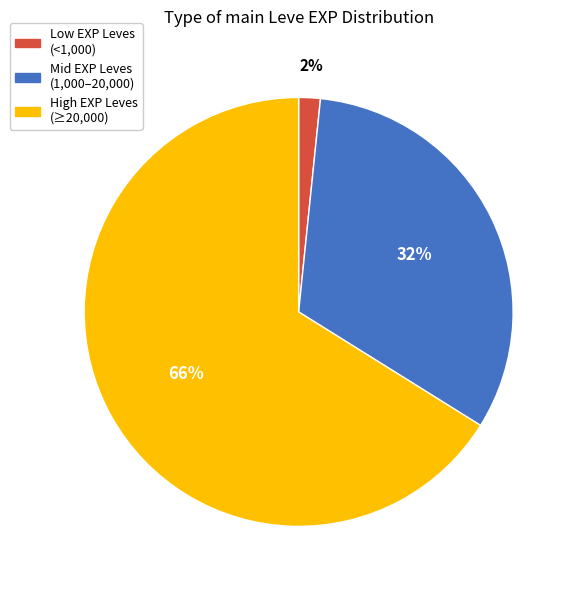

Does any single category account for the majority?

Yes